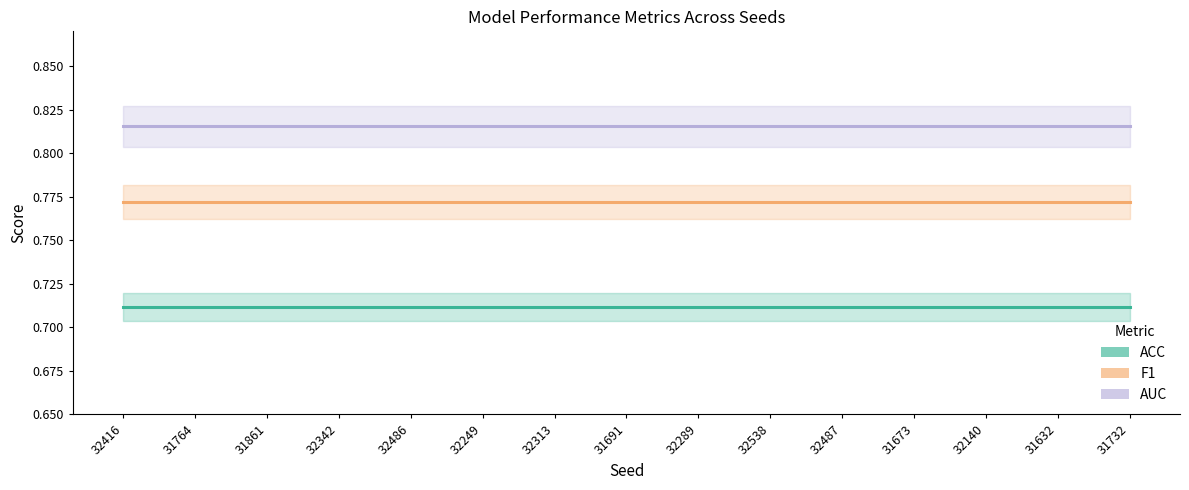

Is it true that F1 equals 1.0 at 31673?

False